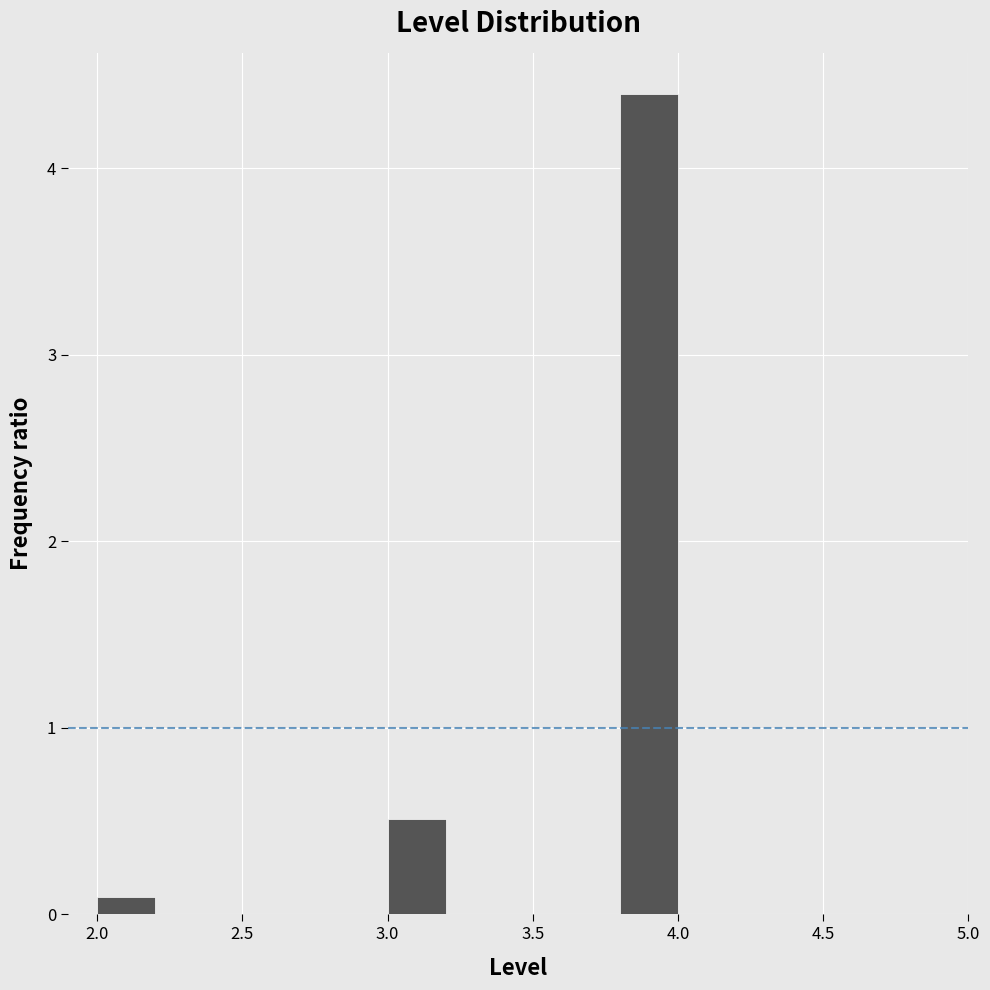

Over which range of the x-axis is the bar tallest?

3.8 to 4.0